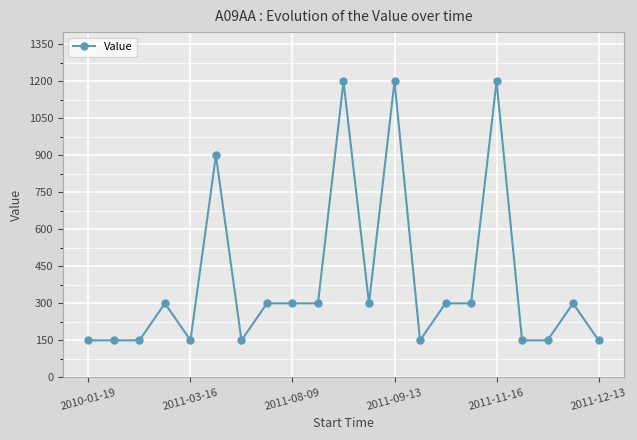

What is the difference between the second highest and minimum values?

1050.0